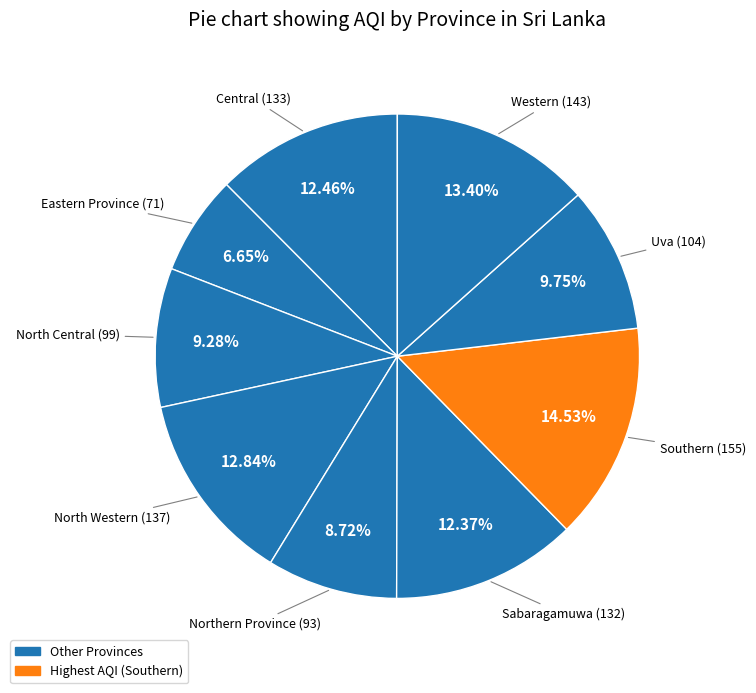

How many slices are in this pie chart?

9